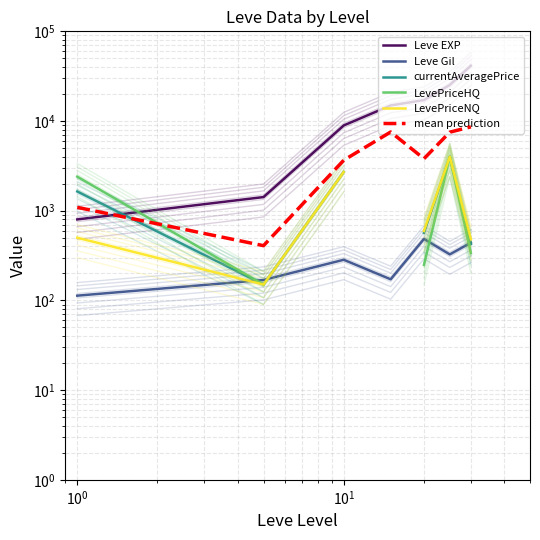

Does the chart have visible grid lines?

Yes